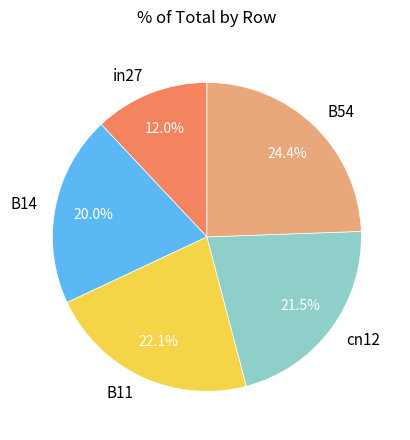

Between B11 and B54, which is larger?

B54